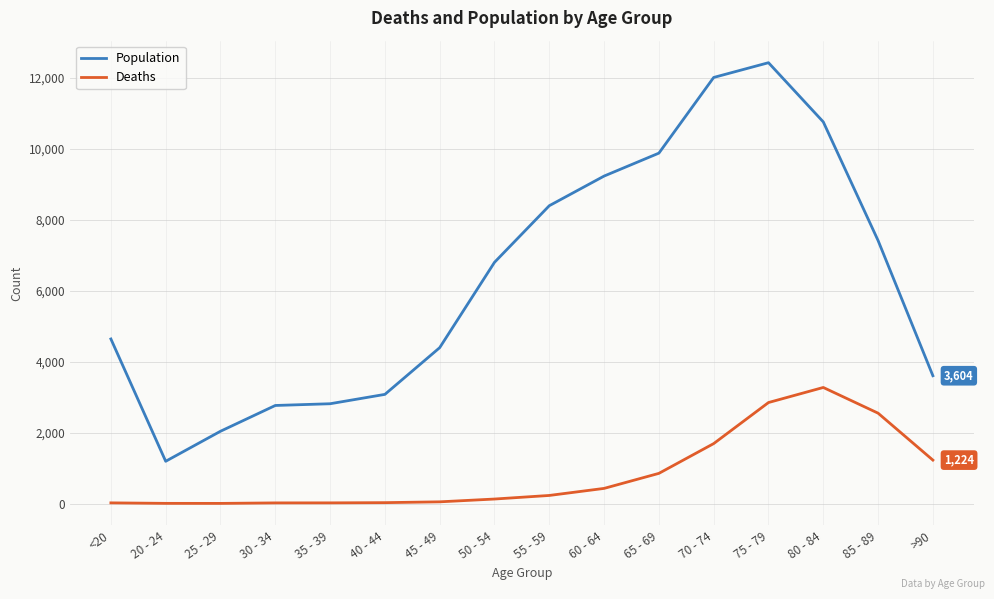

True or false: Population and Deaths cross at least once.

False